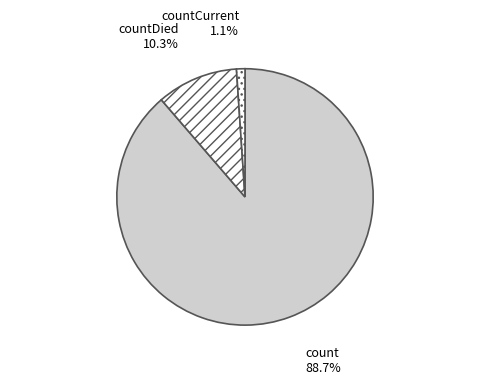

Count the number of slices in the pie.

3